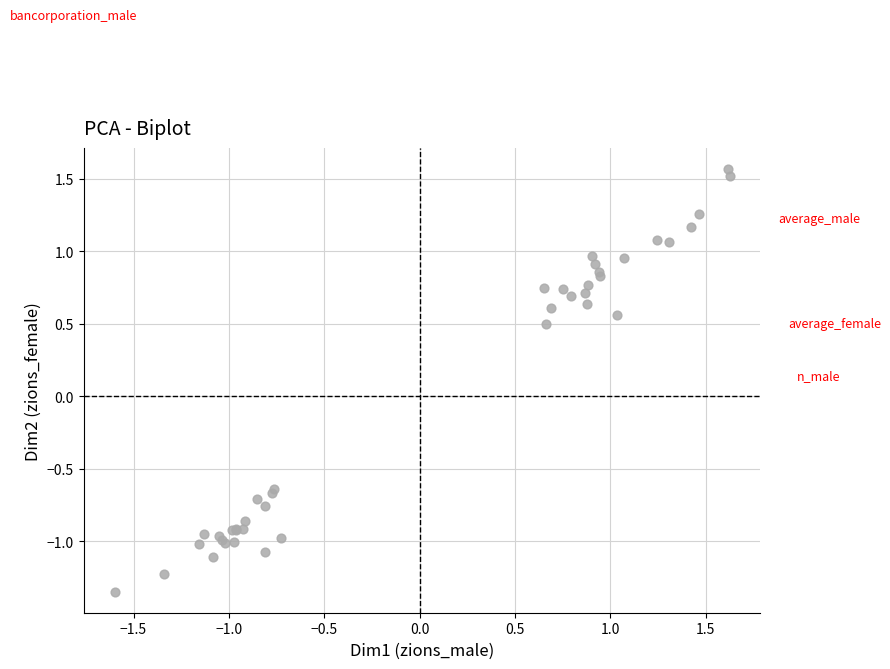

What Y value in the scatter plot is closest to 0?

0.5